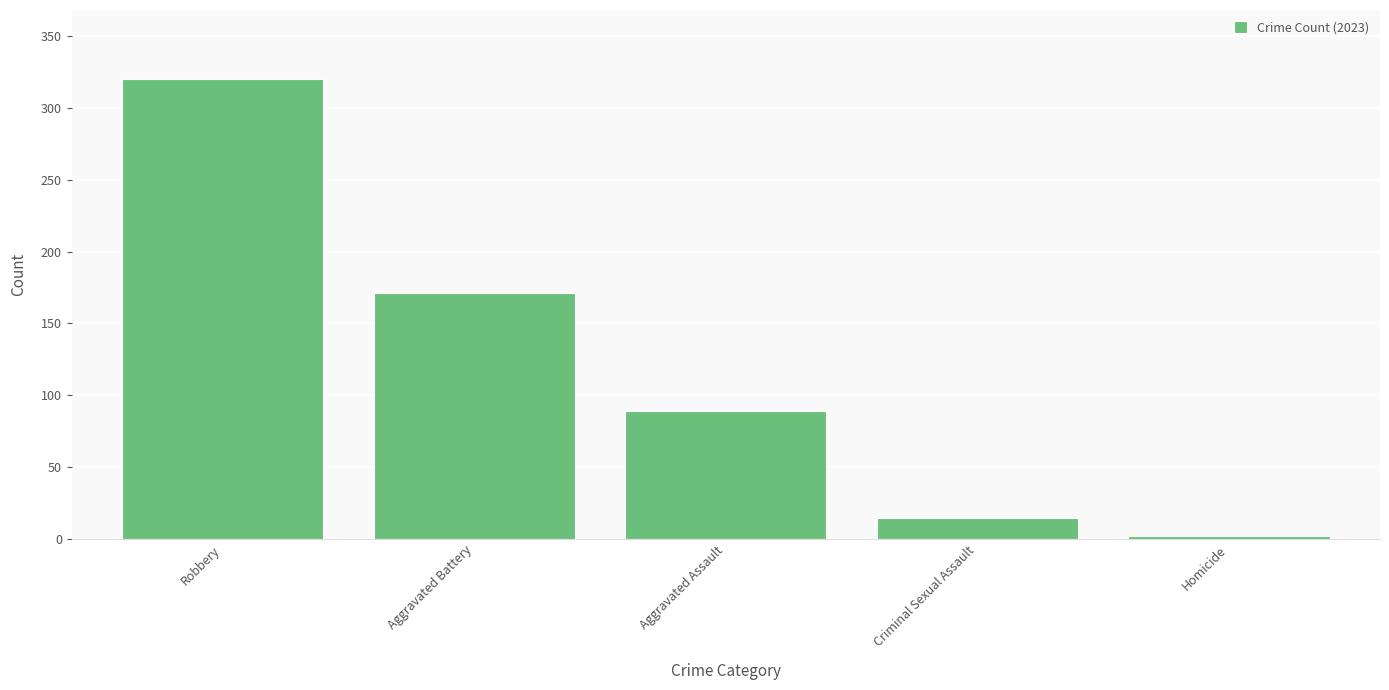

Rank the categories by value from lowest to highest.

Homicide, Criminal Sexual Assault, Aggravated Assault, Aggravated Battery, Robbery